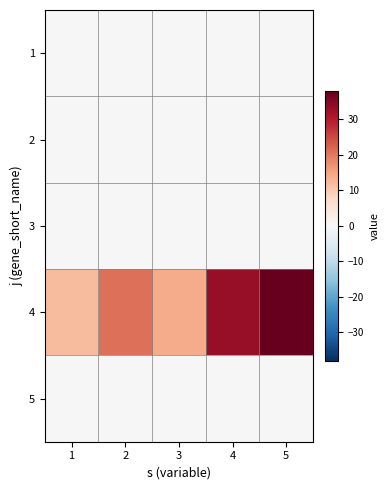

Count the number of categories in the chart.

5